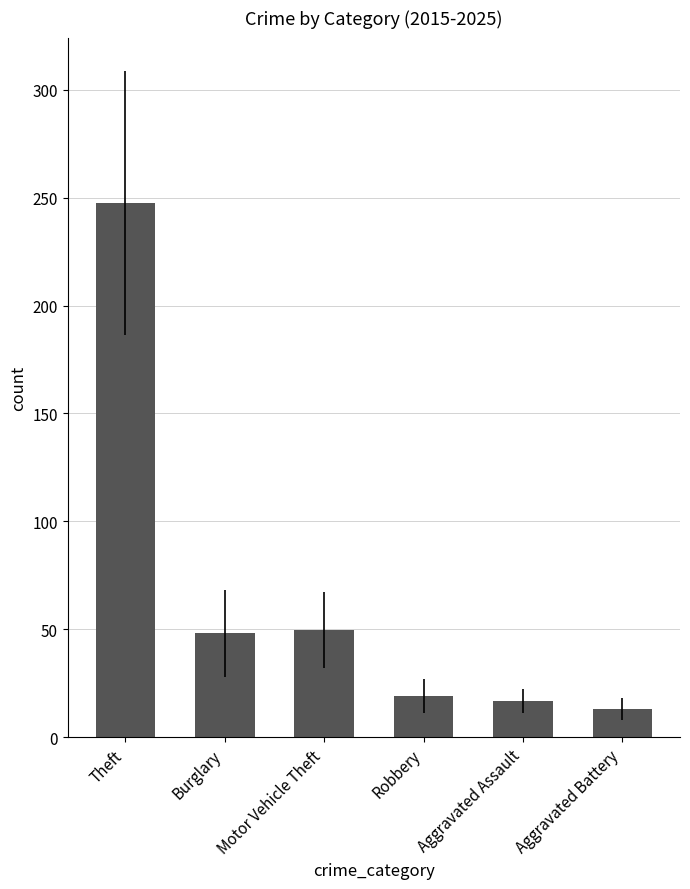

Reading left to right, extract all data points from this chart.

Theft=247.5	Burglary=48.1	Motor Vehicle Theft=49.6	Robbery=19.3	Aggravated Assault=16.7	Aggravated Battery=13.1